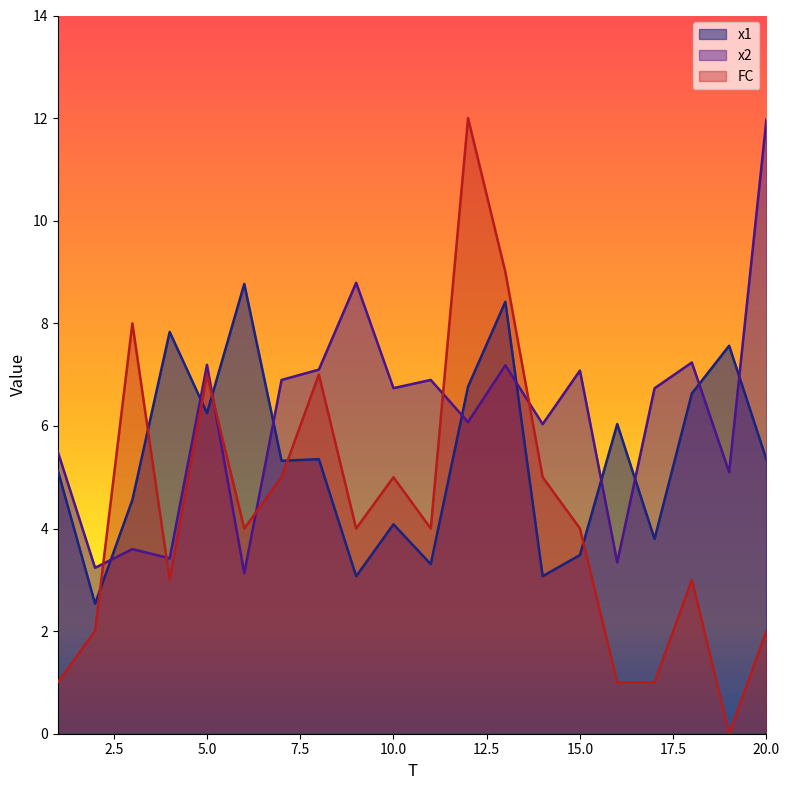

List the series in order of their overall mean, highest first.

x2, x1, FC